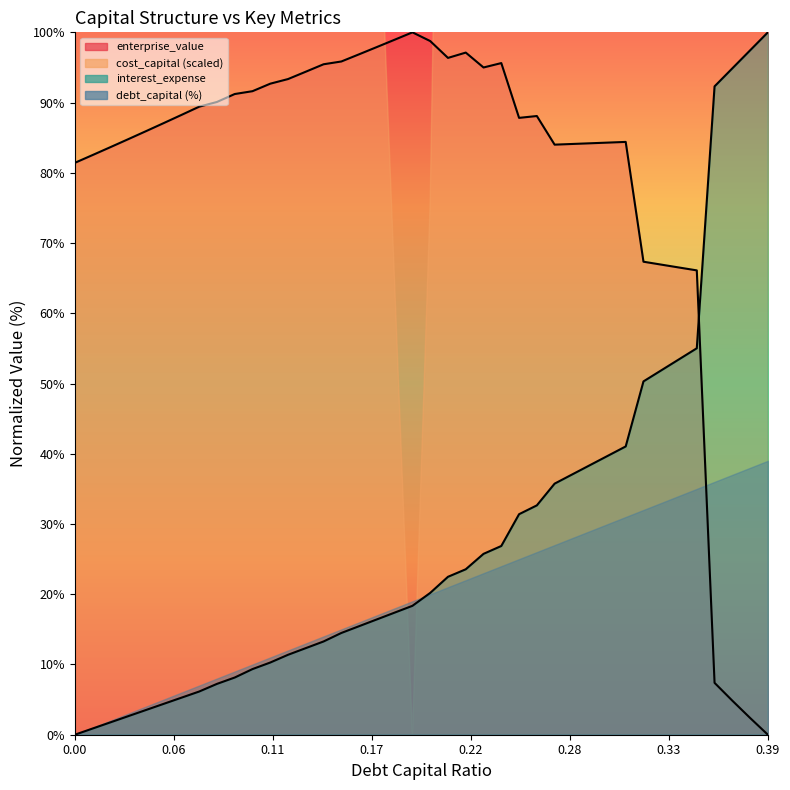

Between 0.07 and 0.24, which is larger?

0.24